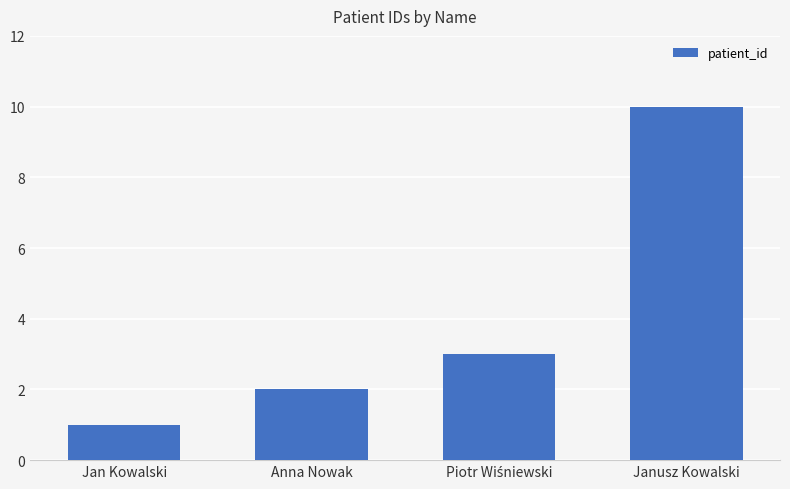

What is the ratio of the value at Janusz Kowalski to the value at Jan Kowalski?

10.0